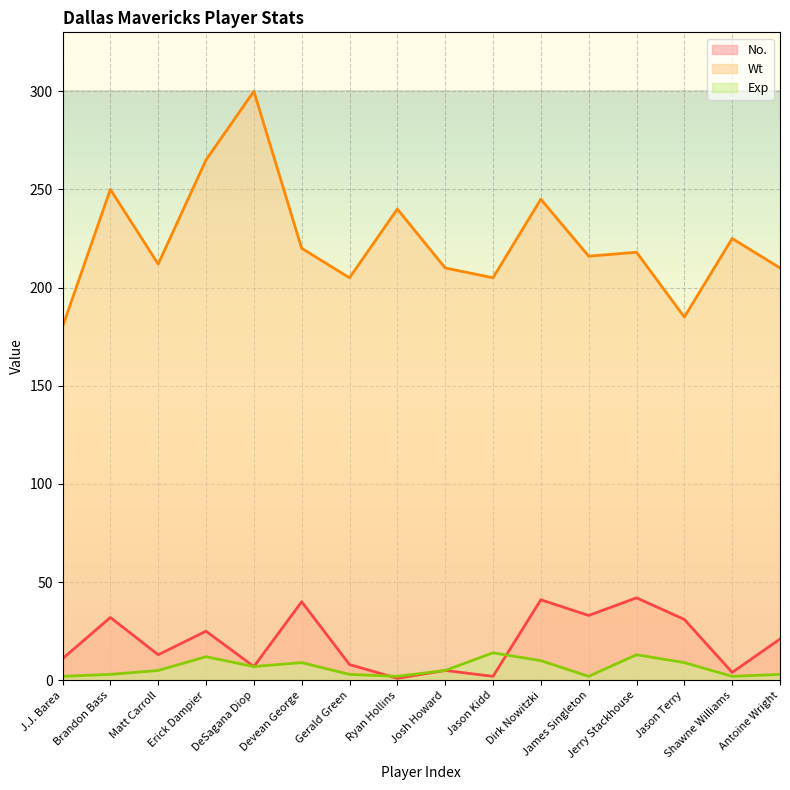

Reading left to right, list all the values displayed in this chart.

No.: 11	32	13	25	7	40	8	1	5	2	41	33	42	31	4	21
Wt: 180	250	212	265	300	220	205	240	210	205	245	216	218	185	225	210
Exp: 2	3	5	12	7	9	3	2	5	14	10	2	13	9	2	3